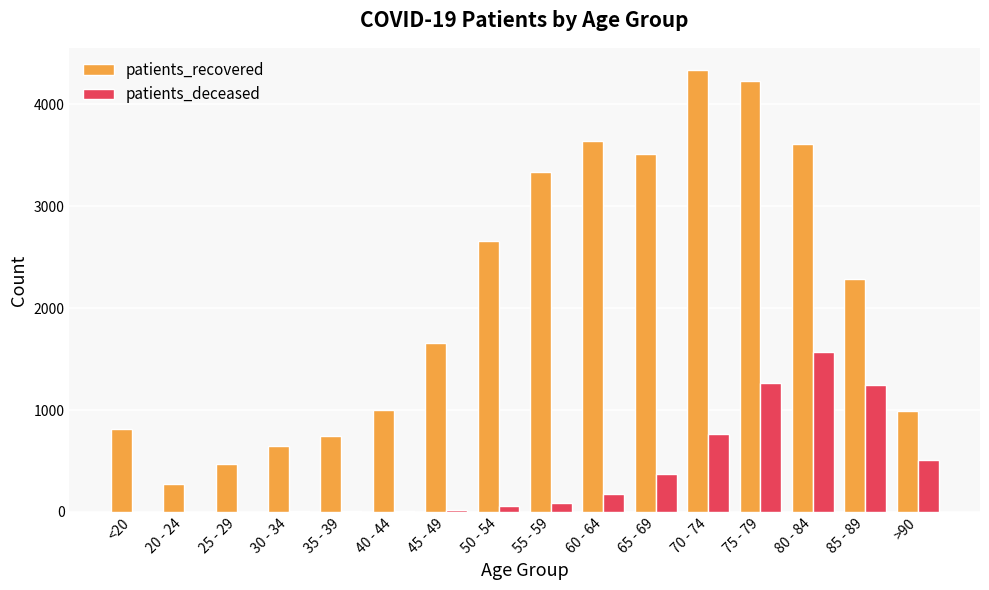

Is it true that patients_recovered equals 4228 at 75 - 79?

True